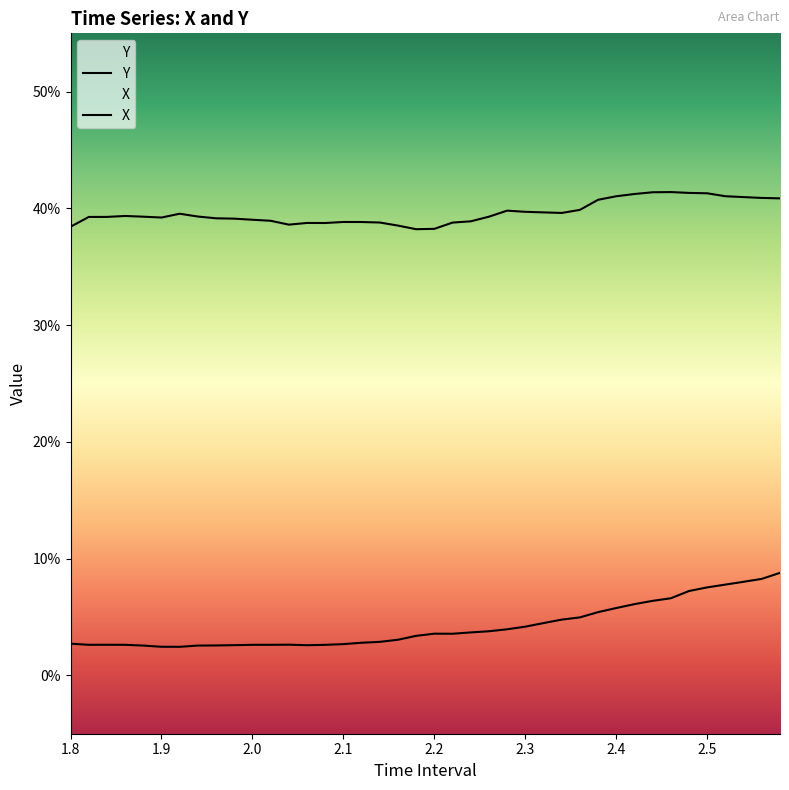

Between 2.020000000000001 and 2.200000000000002, which series saw the biggest shift?

X